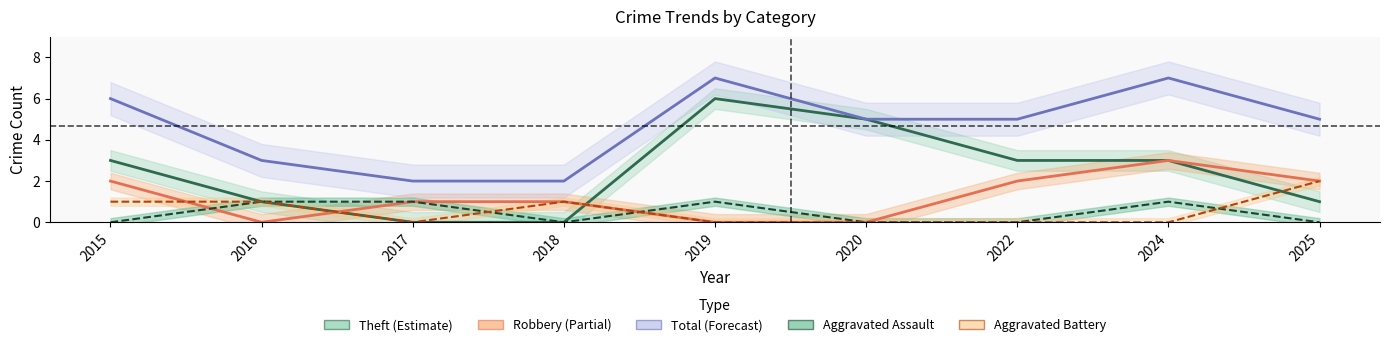

What is the difference between the highest and lowest values at 2016?

3